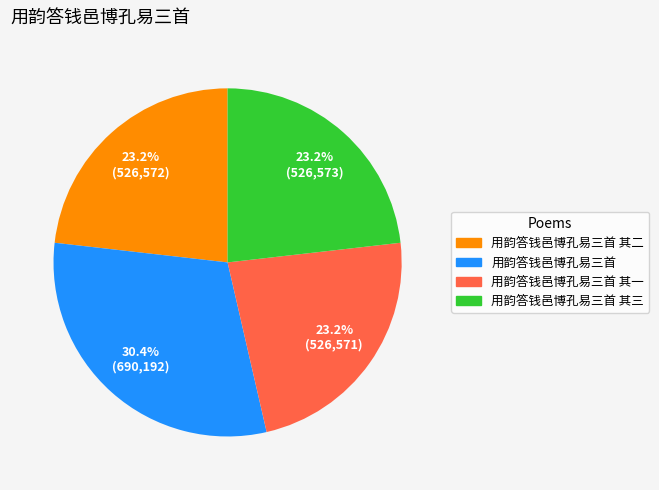

The 用韵答钱邑博孔易三首 其一 slice represents 11% of the pie. True or false?

False